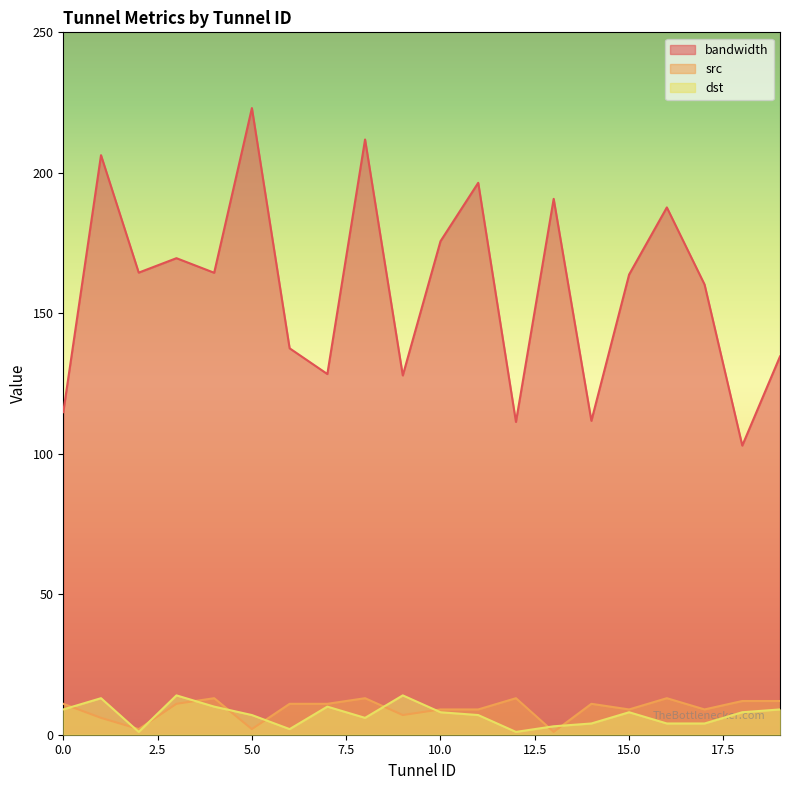

Reading right to left, extract all data points from this chart.

bandwidth: 134.6	102.9	160.2	187.7	163.8	111.7	190.7	111.3	196.4	175.7	127.9	211.9	128.4	137.5	223.0	164.4	169.6	164.5	206.3	114.8
src: 12.0	12.0	9.0	13.0	9.0	11.0	1.0	13.0	9.0	9.0	7.0	13.0	11.0	11.0	2.0	13.0	11.0	2.0	6.0	11.0
dst: 9.0	8.0	4.0	4.0	8.0	4.0	3.0	1.0	7.0	8.0	14.0	6.0	10.0	2.0	7.0	10.0	14.0	1.0	13.0	9.0